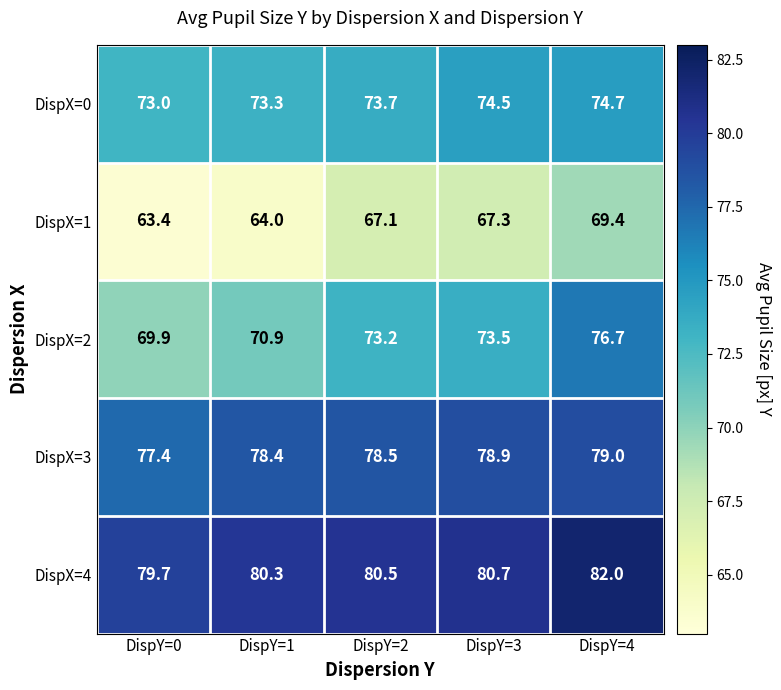

List the labels in order of DispX=1 value, smallest first.

DispY=0, DispY=1, DispY=2, DispY=3, DispY=4